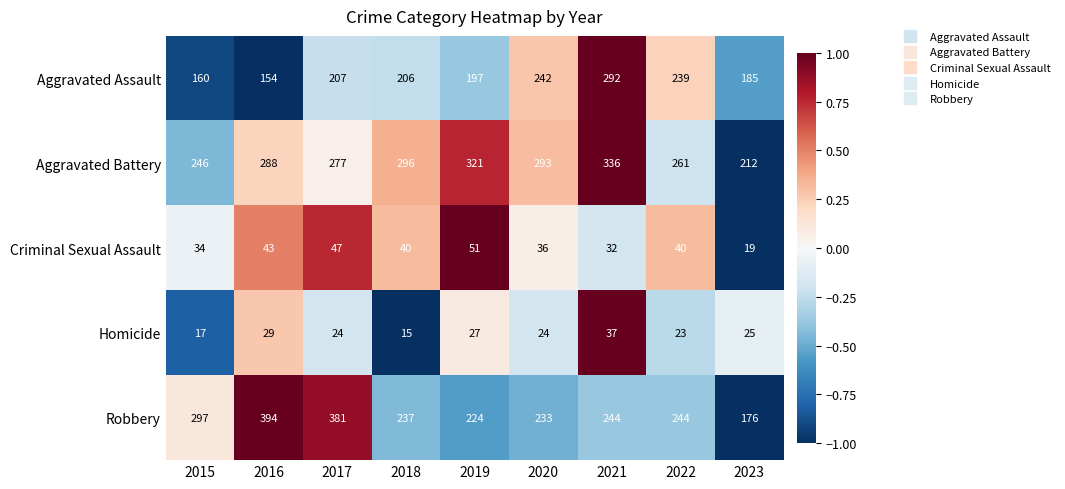

What is the difference between the highest and lowest values at 2019?

294